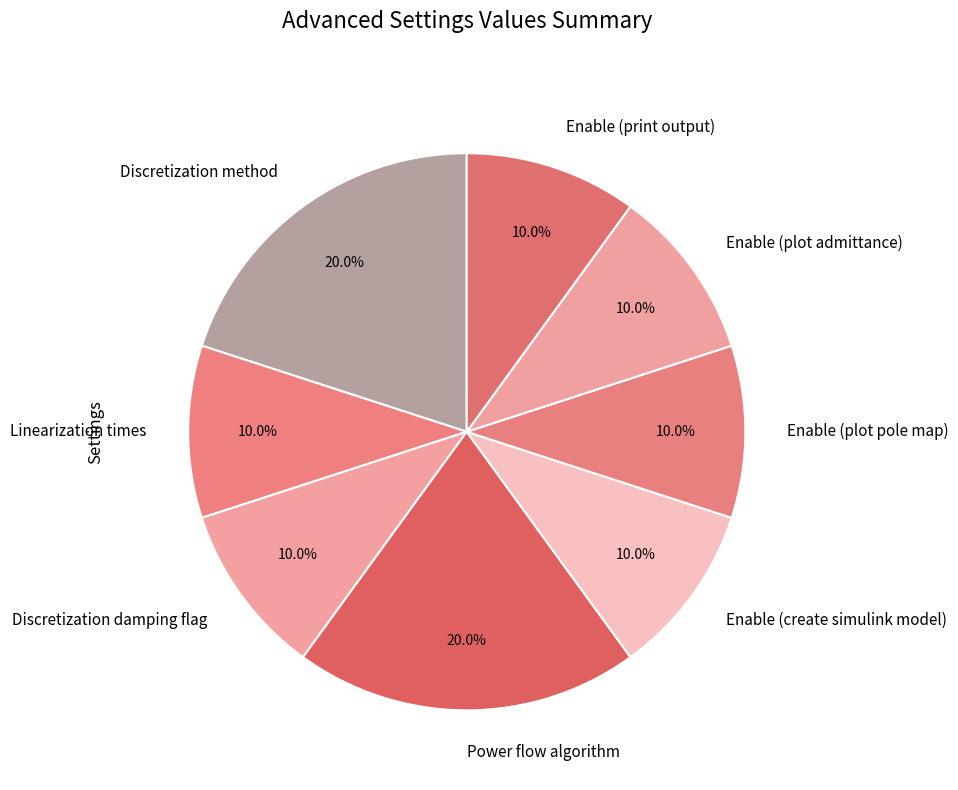

How much of the chart is everything except Enable (print output)?

90.0%